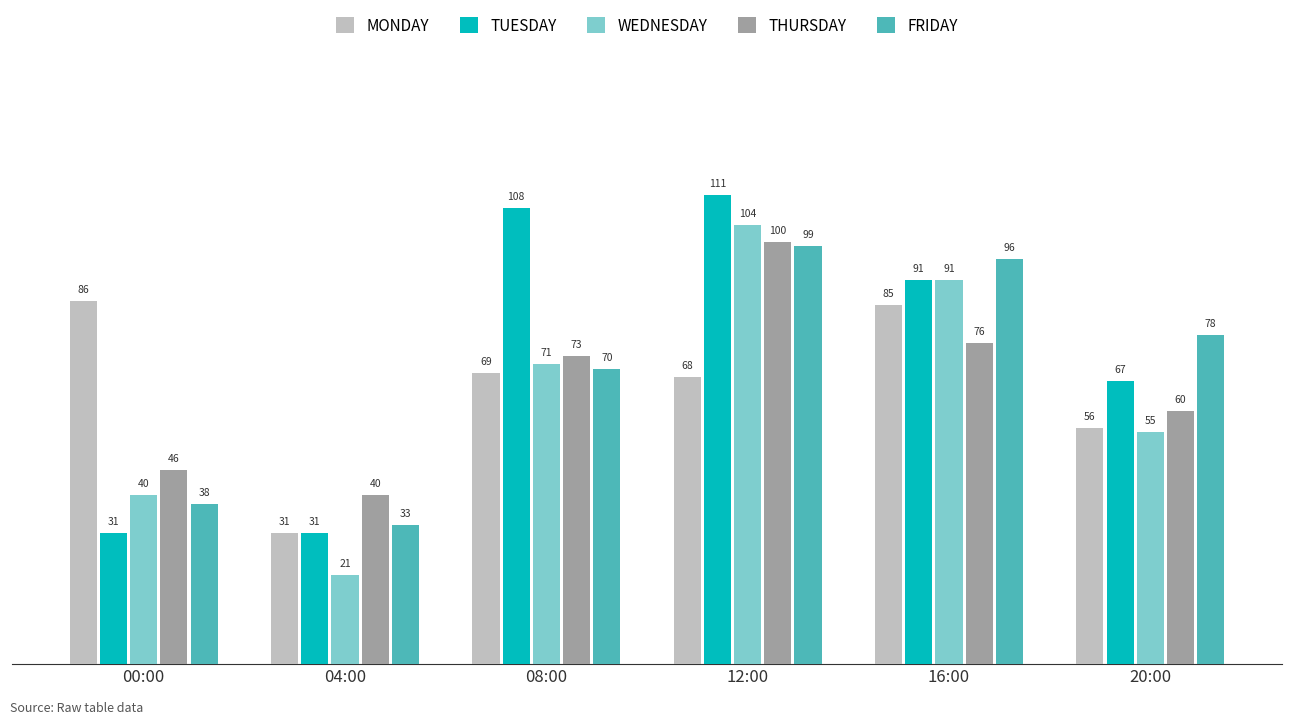

Where is WEDNESDAY nearest to the value 62?

20:00